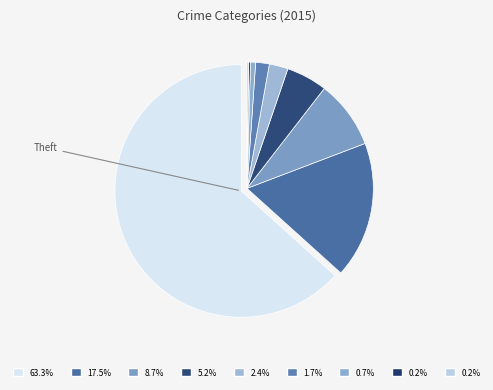

Does any single category account for the majority?

Yes